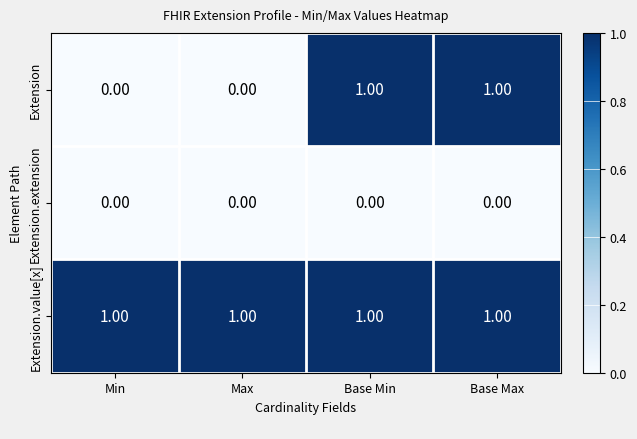

What is the total value across all series at Base Max?

2